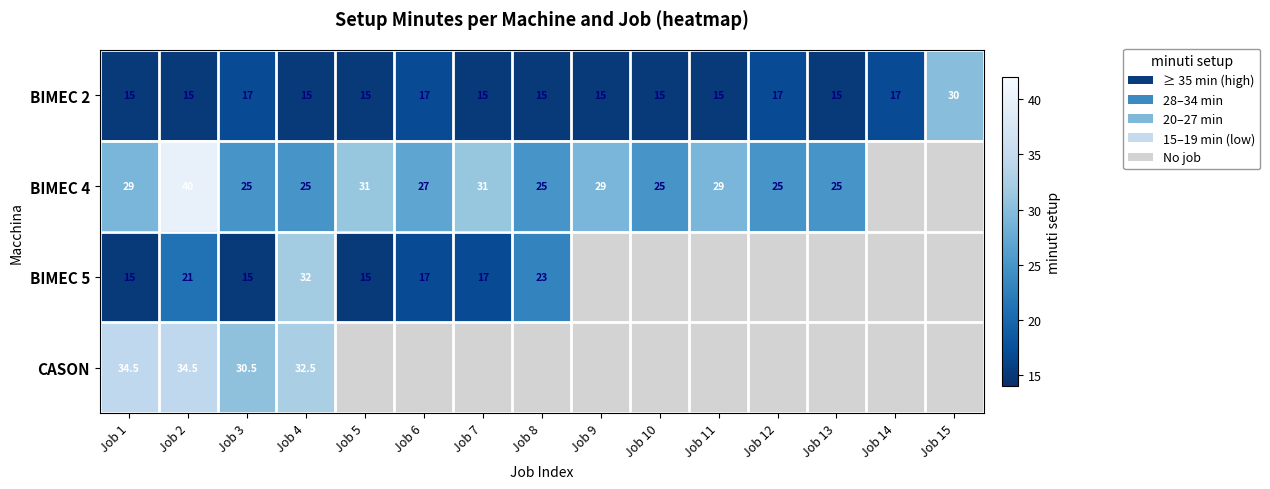

What is the sum of all BIMEC 2 values?

248.0